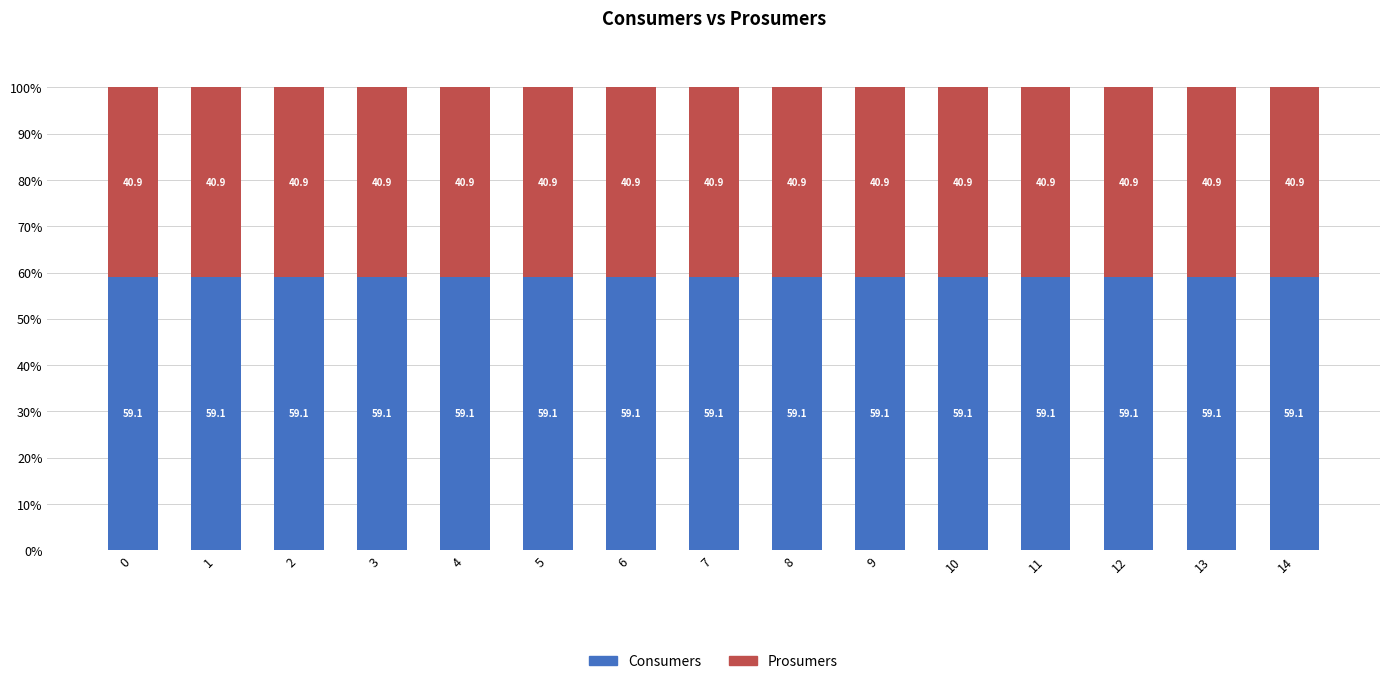

What is the total value across all series at 7?

100.0